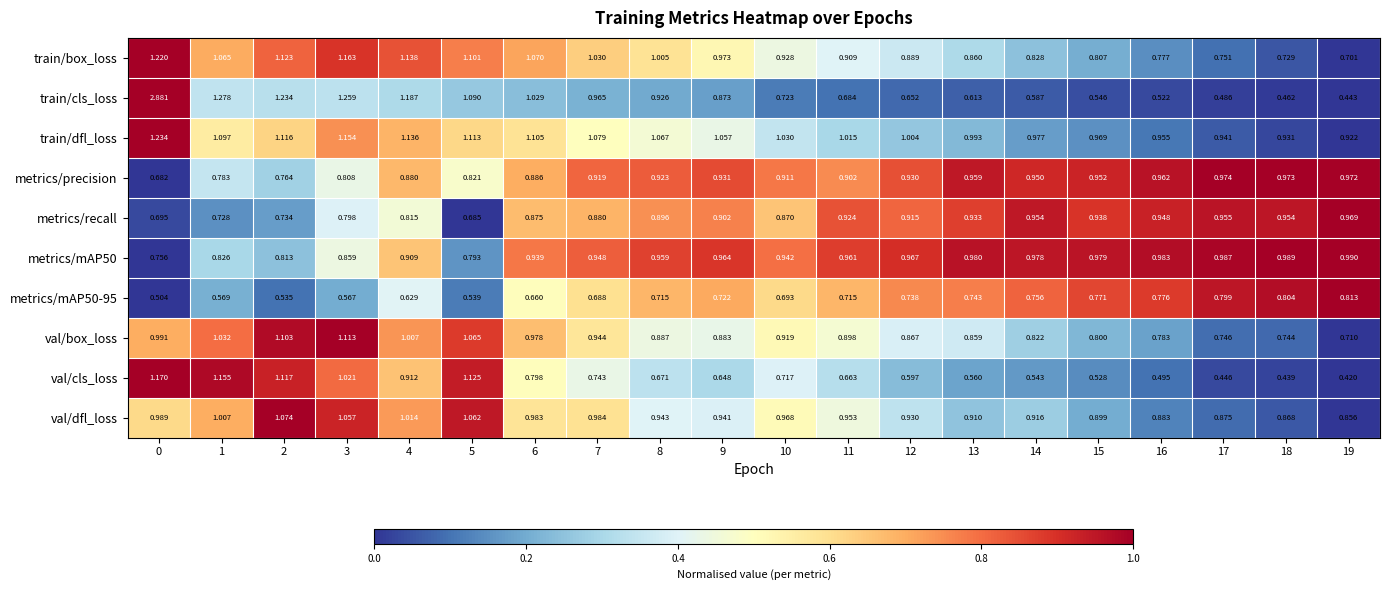

Which series changed the most between 3 and 15?

train/cls_loss